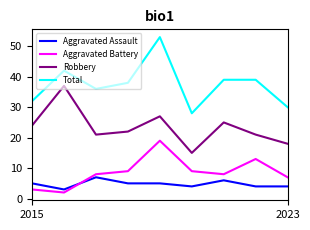

True or false: Total and Robbery intersect in this chart.

False